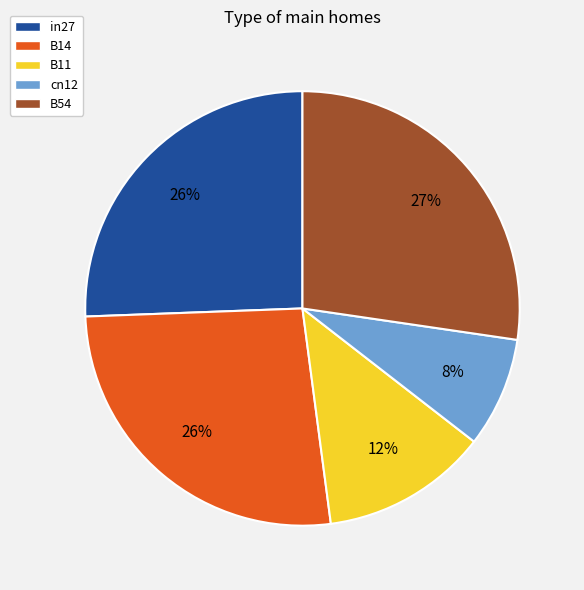

Which slice is the largest?

B54